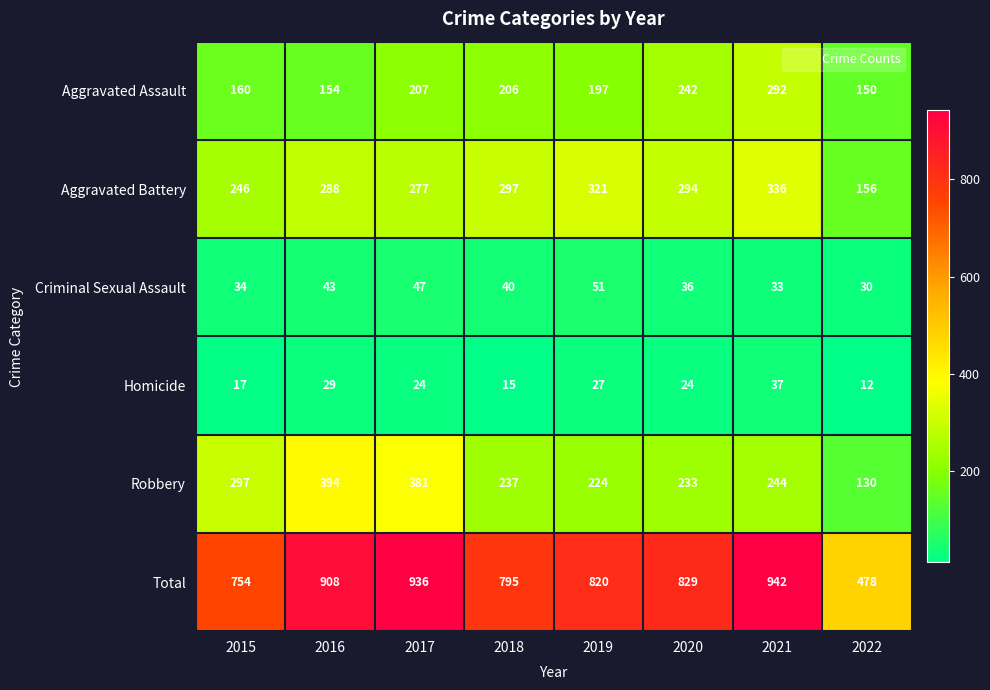

Which series has the largest total across all categories?

Total